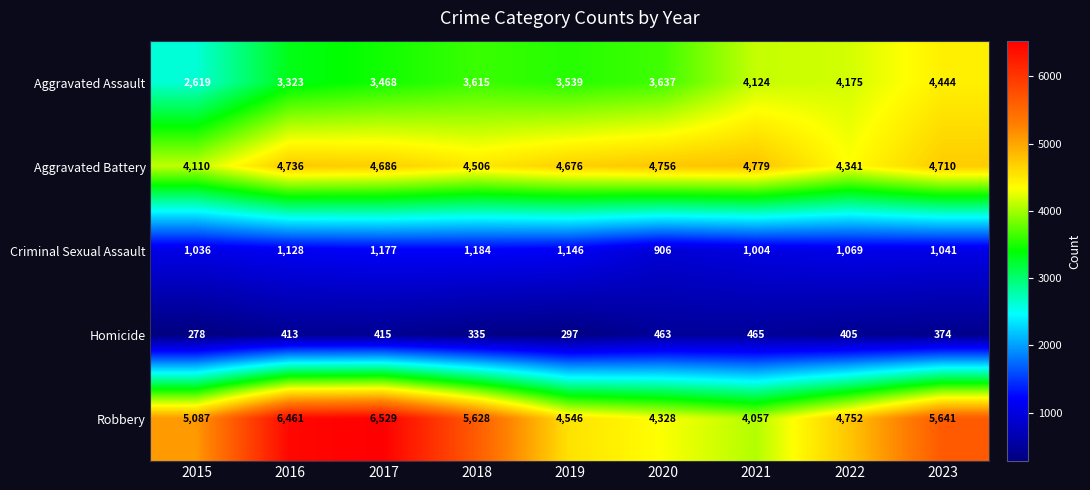

What is the approximate value of Aggravated Battery at 2021?

4779